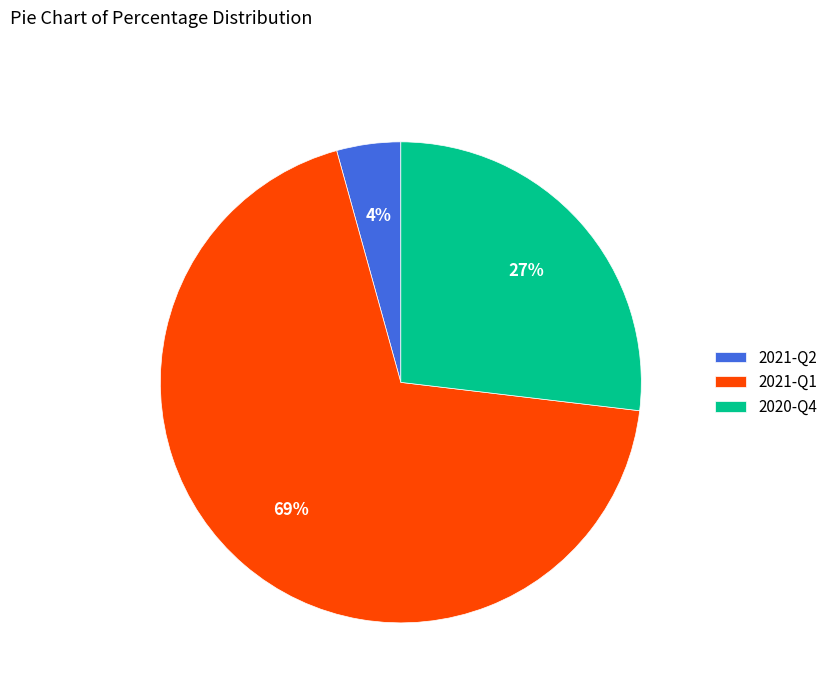

To the nearest percent, what is the difference between the 2021-Q2 and 2020-Q4 slice percentages?

23%